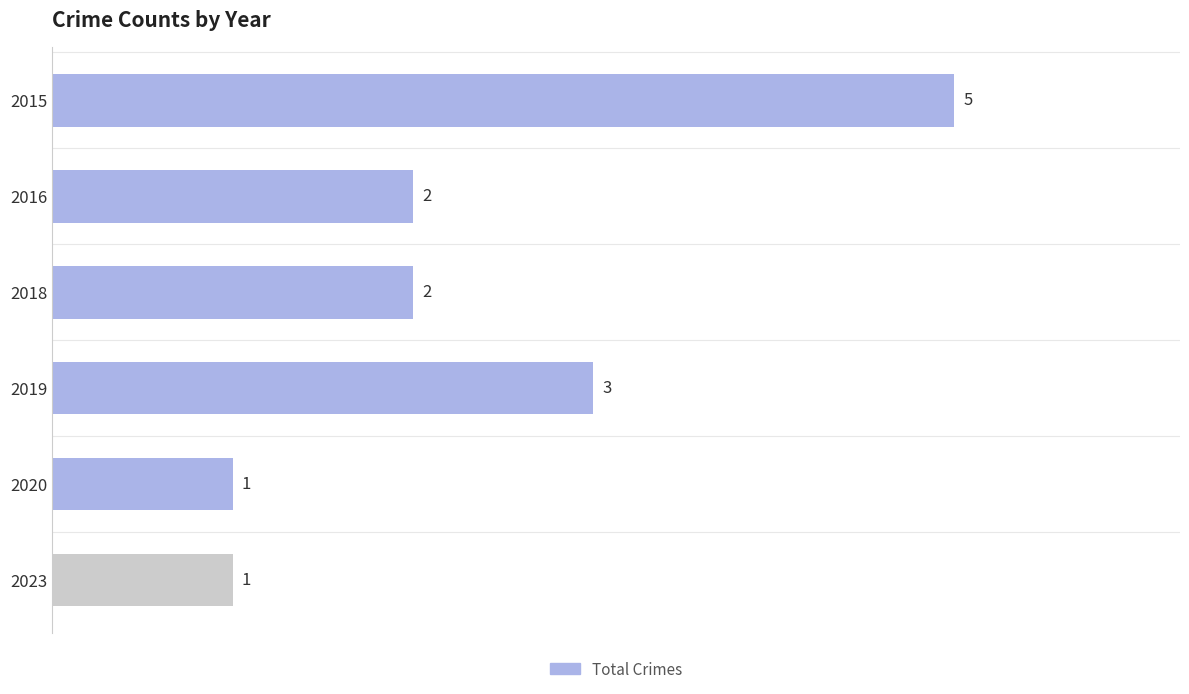

Which has a higher value, 2016 or 2019?

2019